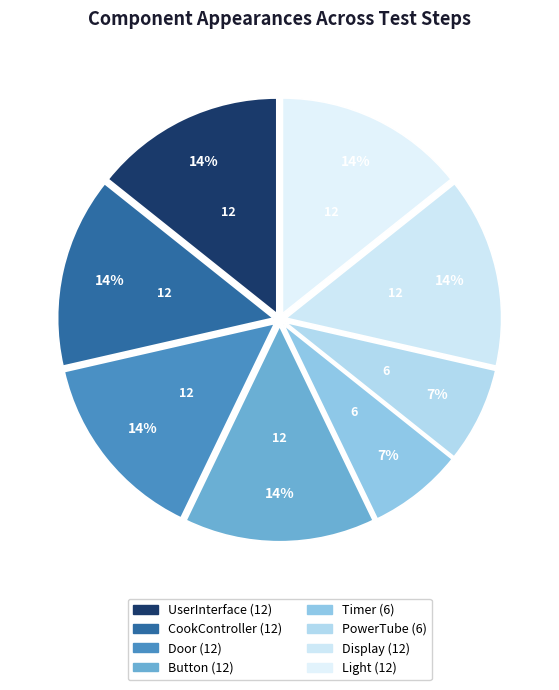

Count the number of slices in the pie.

8